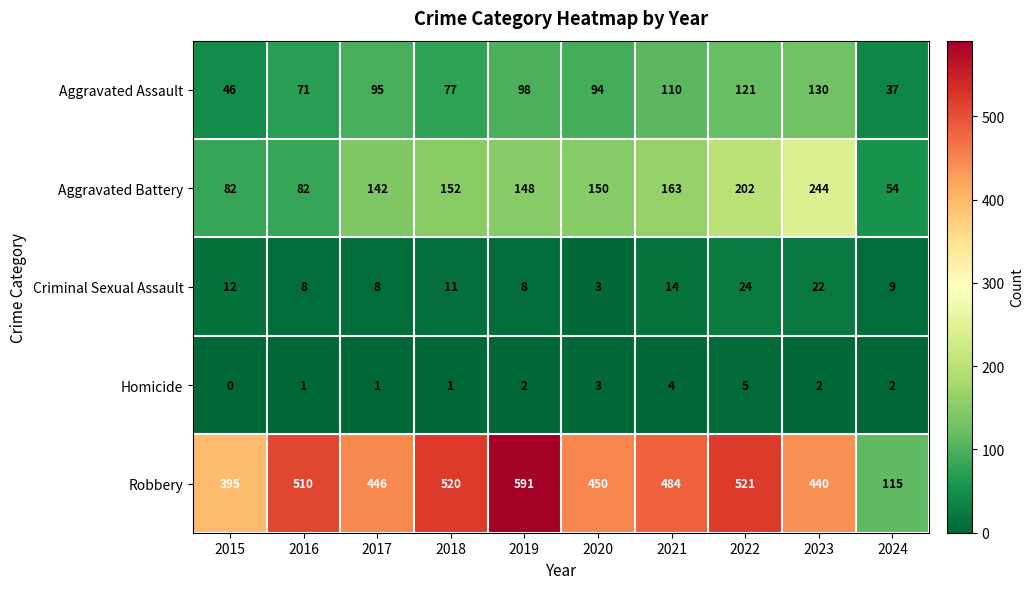

What is the spread (max minus min) of values at 2016?

509